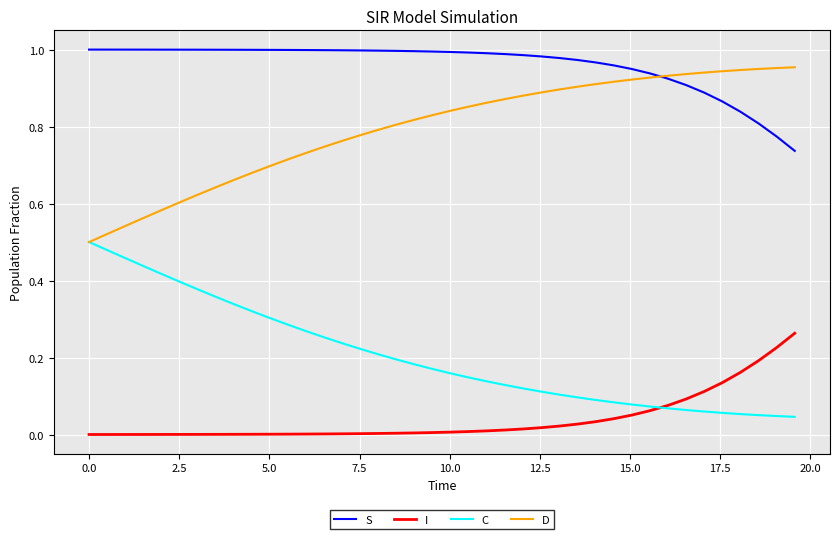

What is the sum of all S values?

38.4